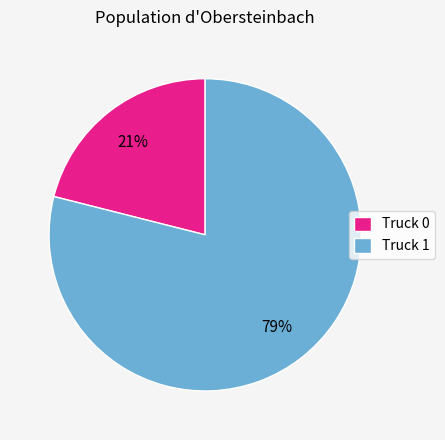

Is the sum of Truck 0 and Truck 1 greater than half?

Yes